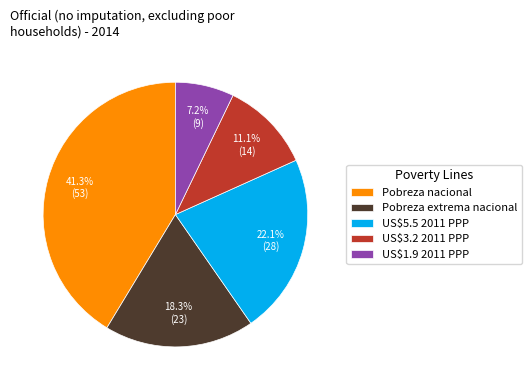

Does US$3.2 2011 PPP represent more than half of the total?

No